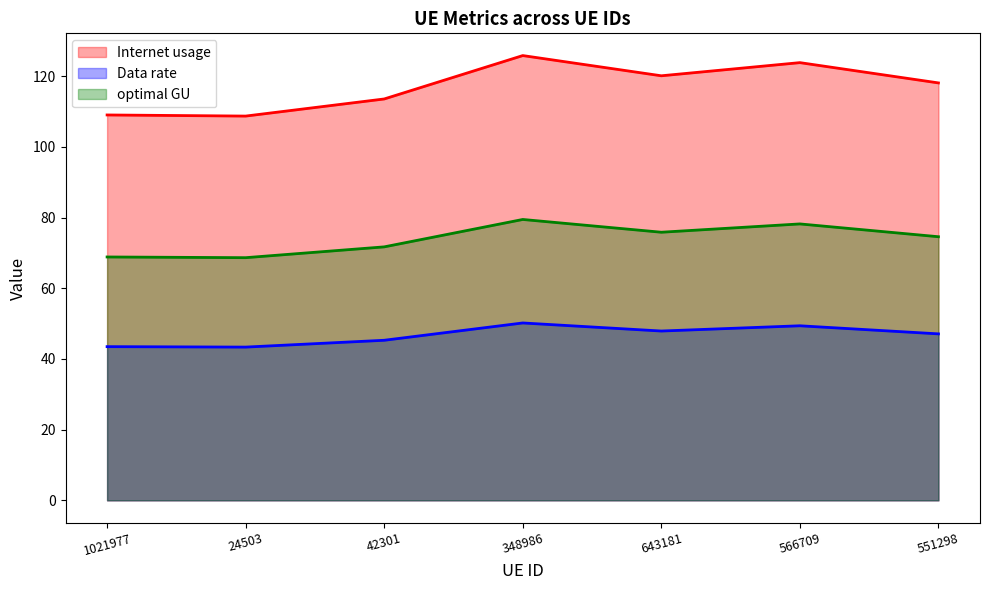

At which label does Internet usage first exceed 118?

348986